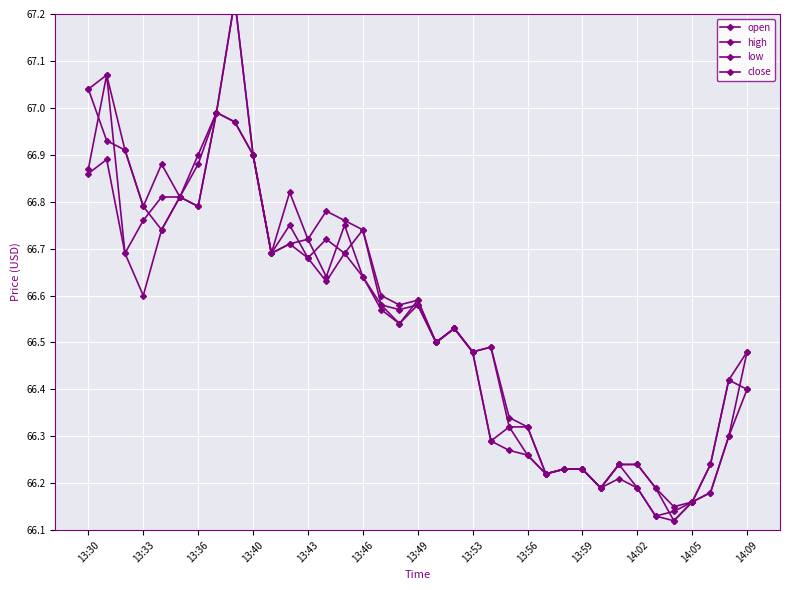

What is the minimum value shown in the chart?

66.1